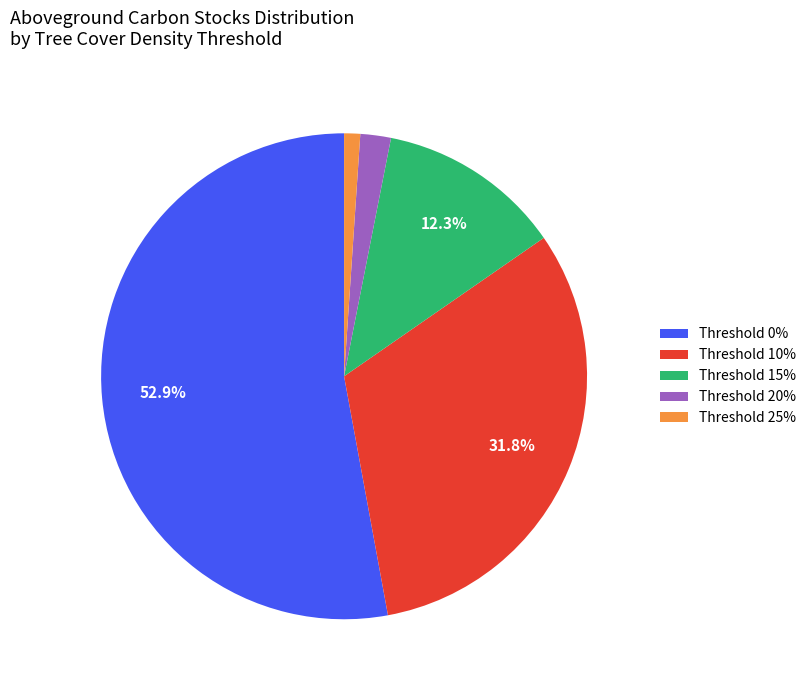

Is Threshold 15% the majority of the pie?

No